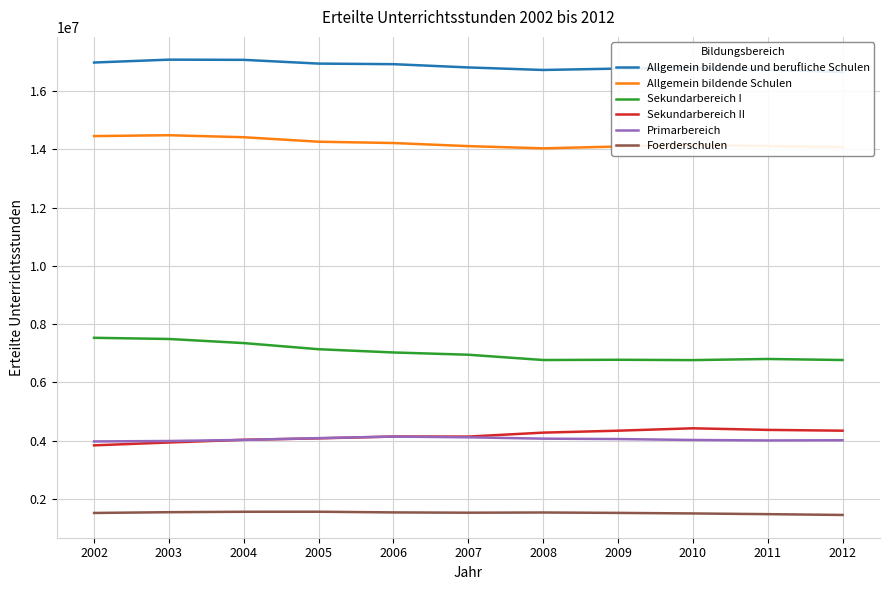

True or false: Primarbereich and Sekundarbereich I cross at least once.

False